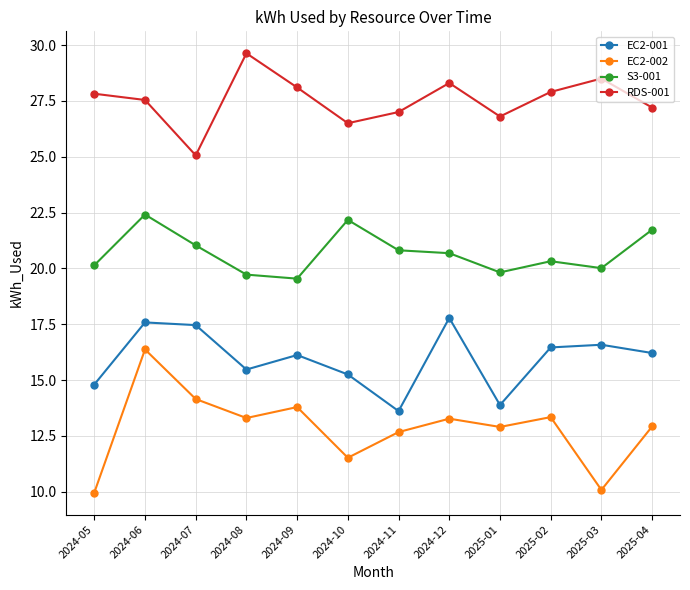

At which category does EC2-002 reach its first local peak?

2024-06